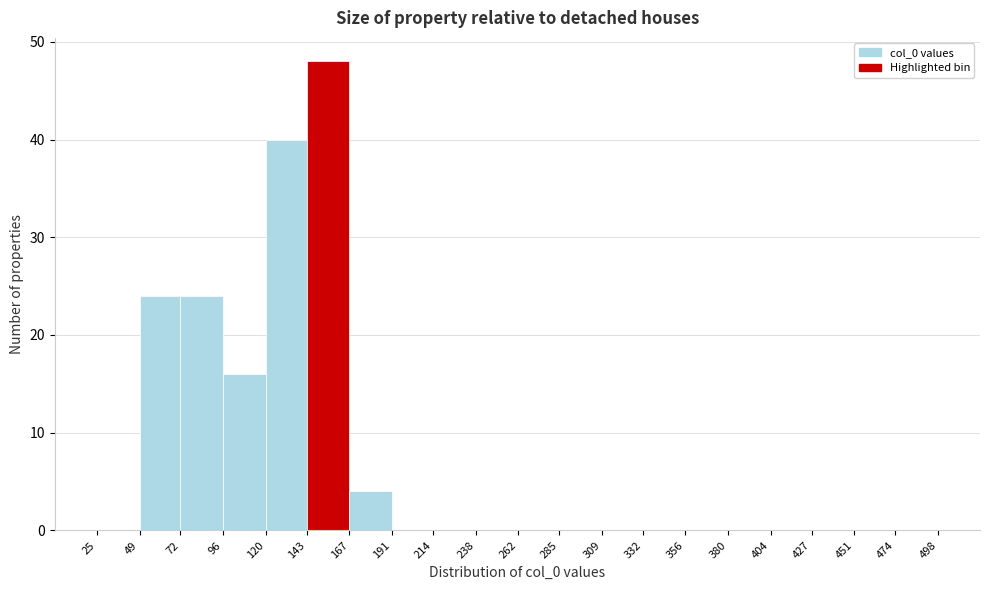

Which range on the x-axis has the tallest bar?

143 to 167